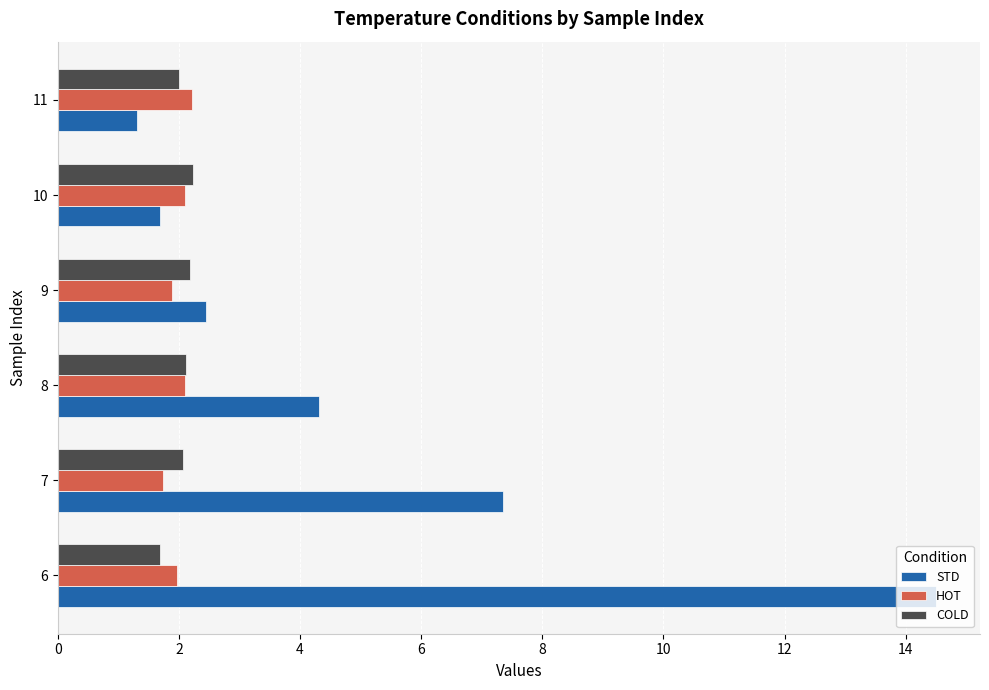

What is the spread (max minus min) of values at 10?

0.5